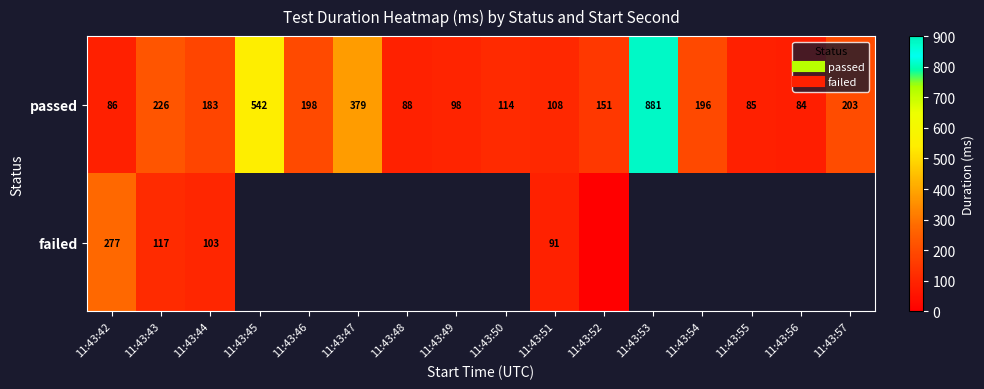

Rank the series by their maximum value, from lowest to highest.

failed, passed